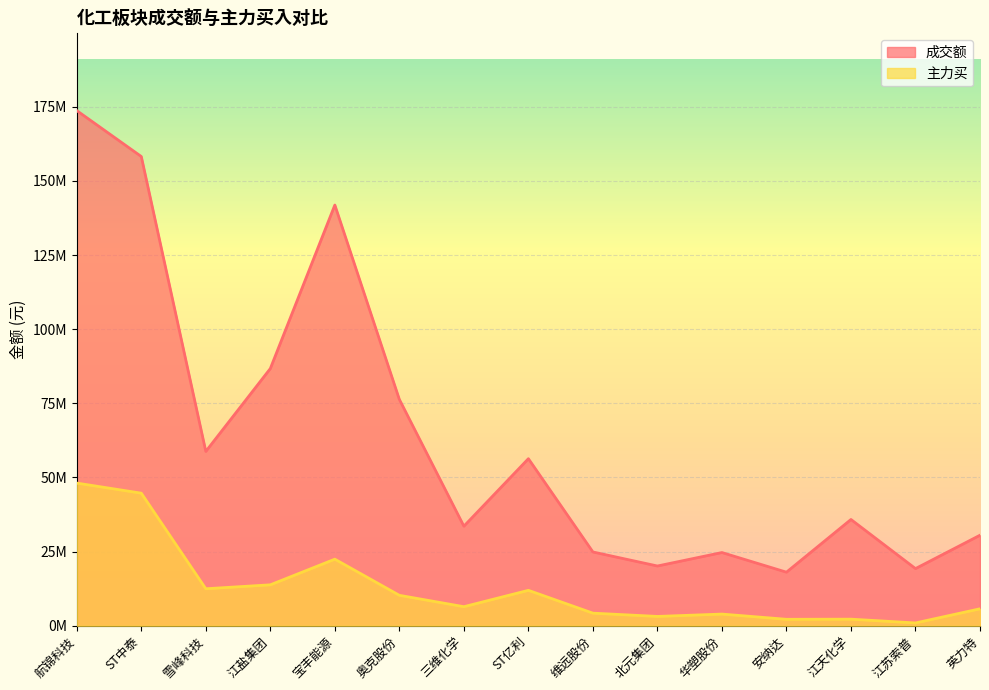

The 主力买 series shows 6417620 at 三维化学. True or false?

True